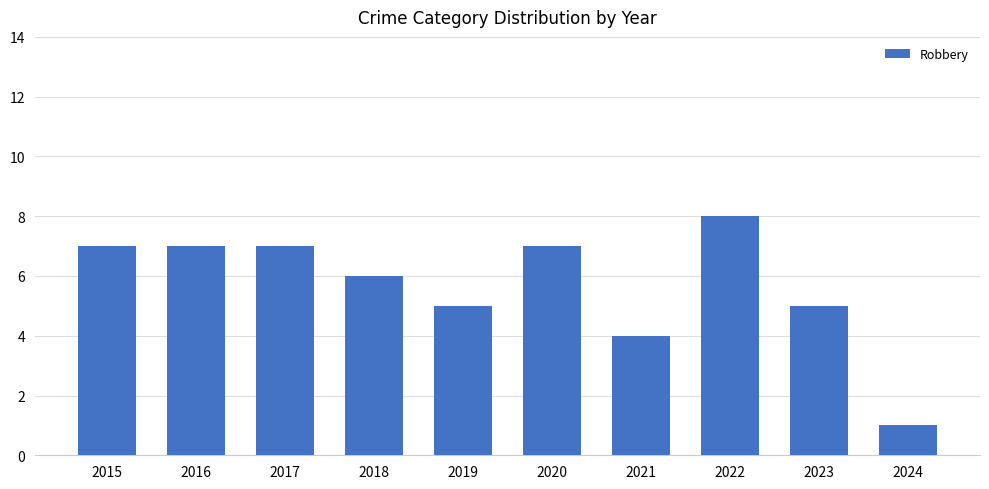

What value does the data have at 2019?

5